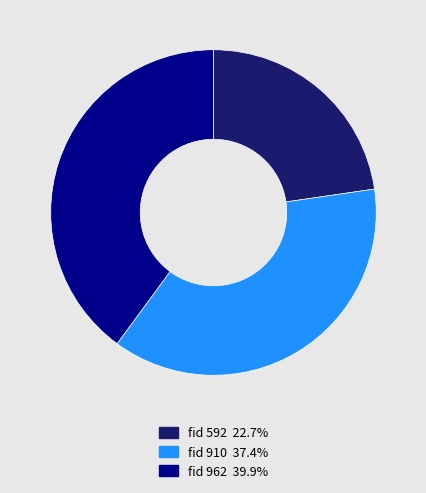

Is there any slice that represents more than half of the pie?

No